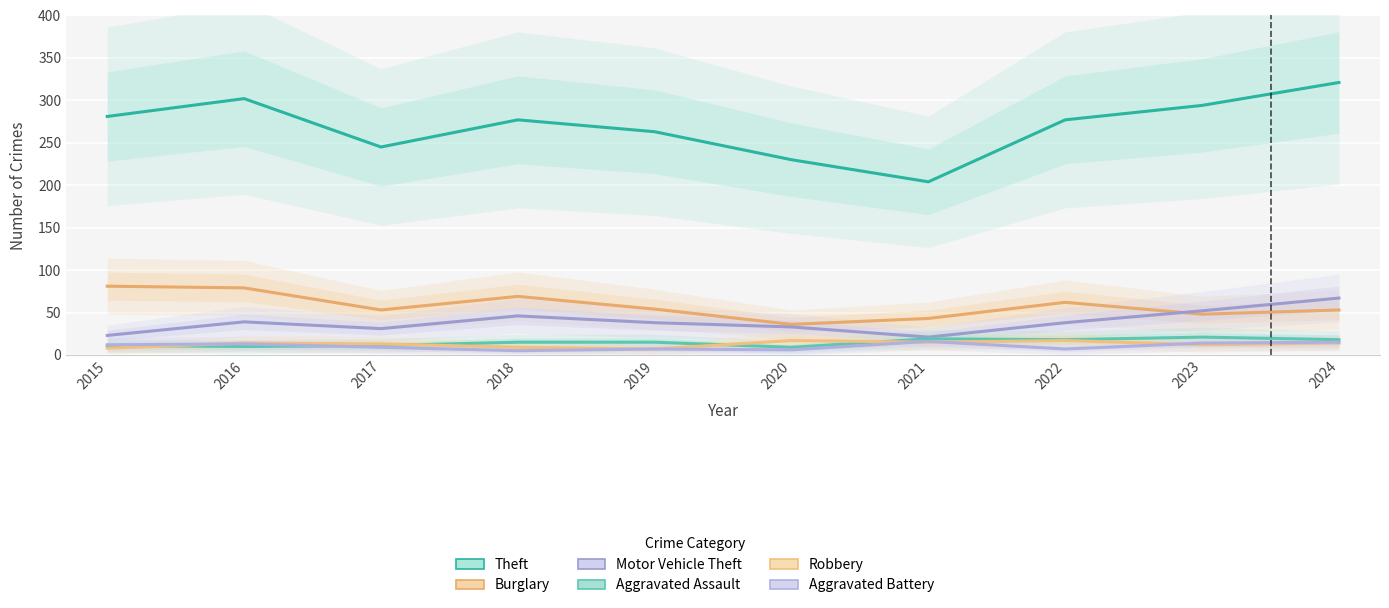

Reading left to right, what are all the values shown in this chart?

Theft: 281	302	245	277	263	230	204	277	294	321
Burglary: 81	79	53	69	54	36	43	62	48	53
Motor Vehicle Theft: 23	39	31	46	38	33	21	38	52	67
Aggravated Assault: 11	10	11	15	15	9	19	18	21	18
Robbery: 8	14	13	9	7	17	15	17	12	14
Aggravated Battery: 12	13	9	5	7	6	16	7	14	15